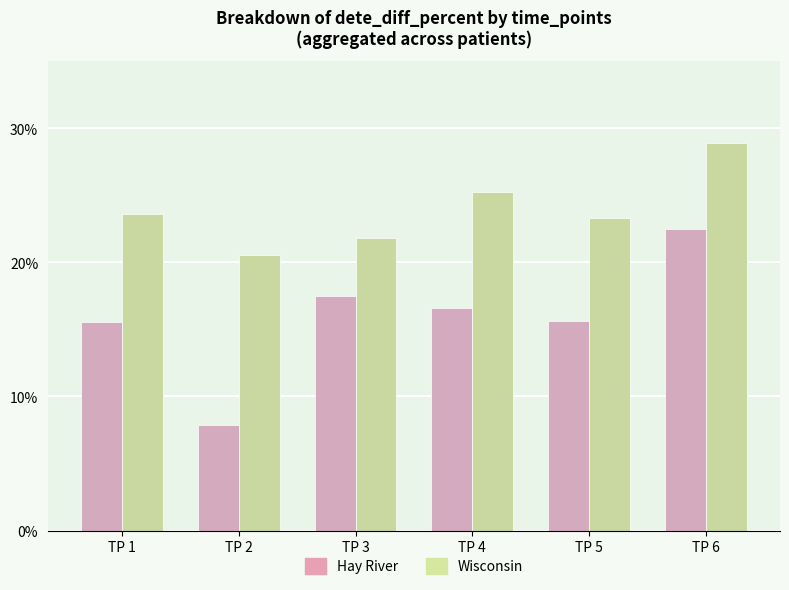

What is the sum of the Wisconsin values at TP 4 and TP 2?

45.9